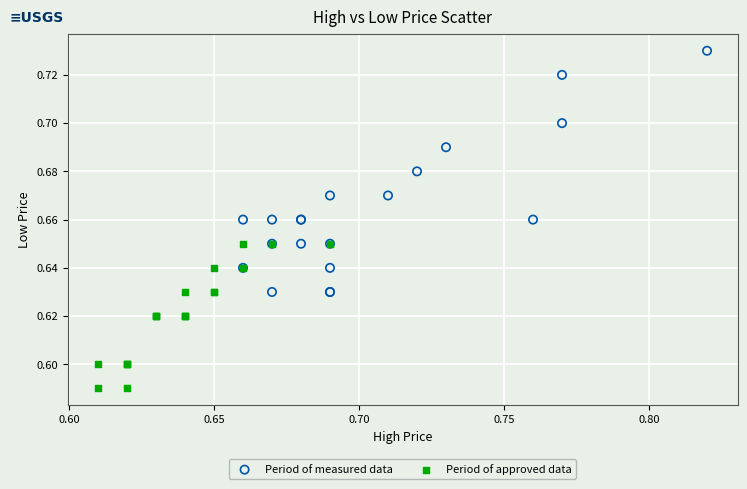

Which series contains the highest Y value?

Period of measured data